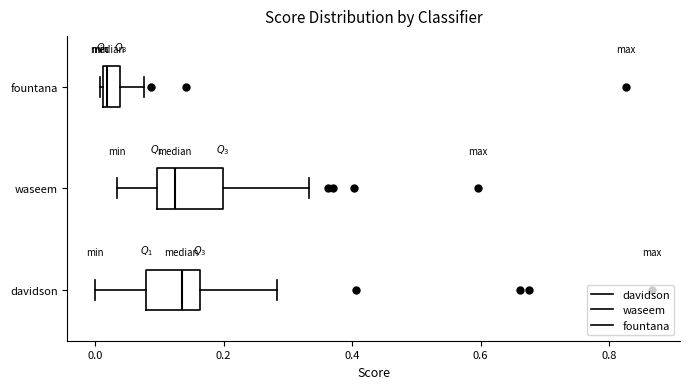

Where does the left whisker of the box for davidson end on the x-axis? The values are not printed on the chart, so give them approximately, as read against the axis.

0.00